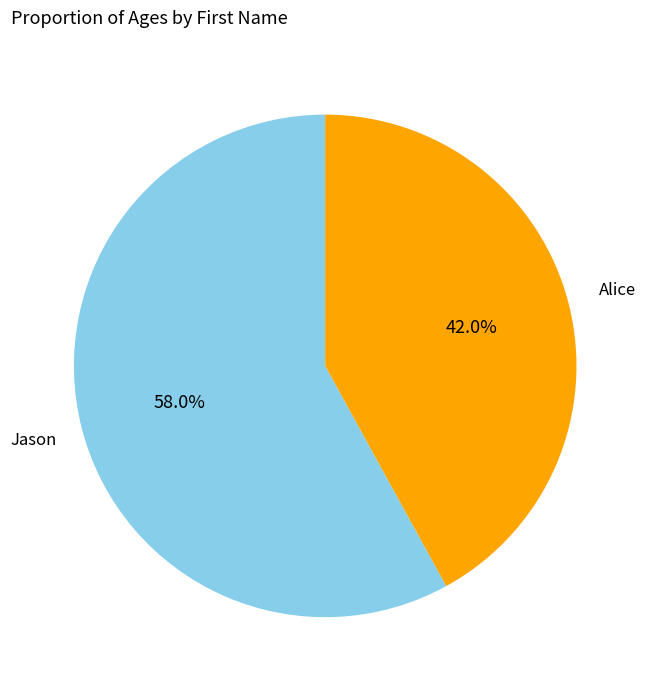

Count the number of slices in the pie.

2